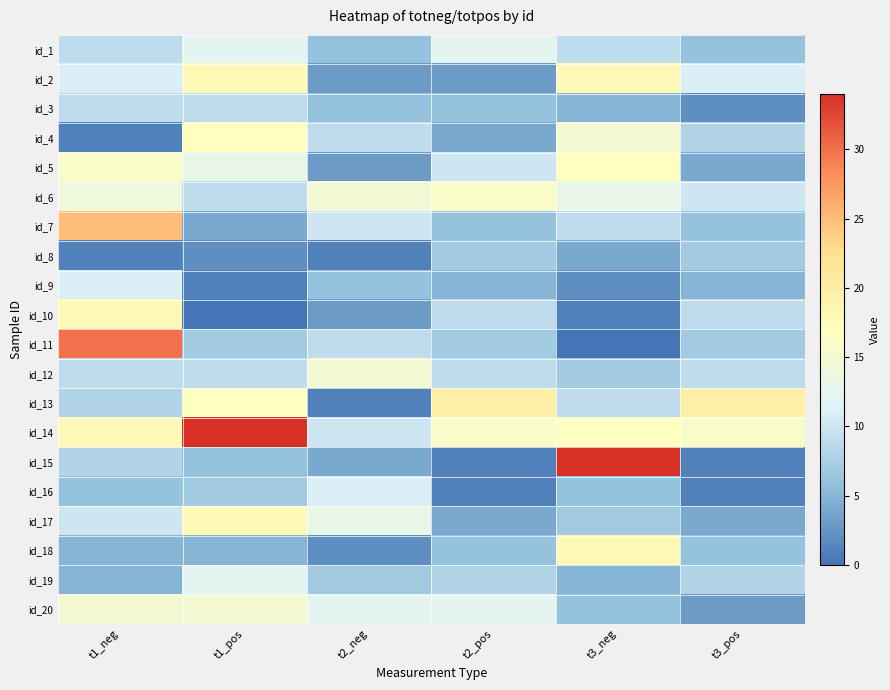

What is the total value across all series at t1_pos?

215